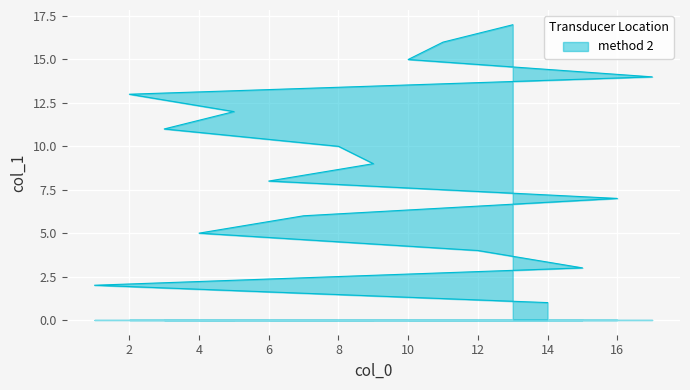

What is the difference between the maximum and minimum values?

16